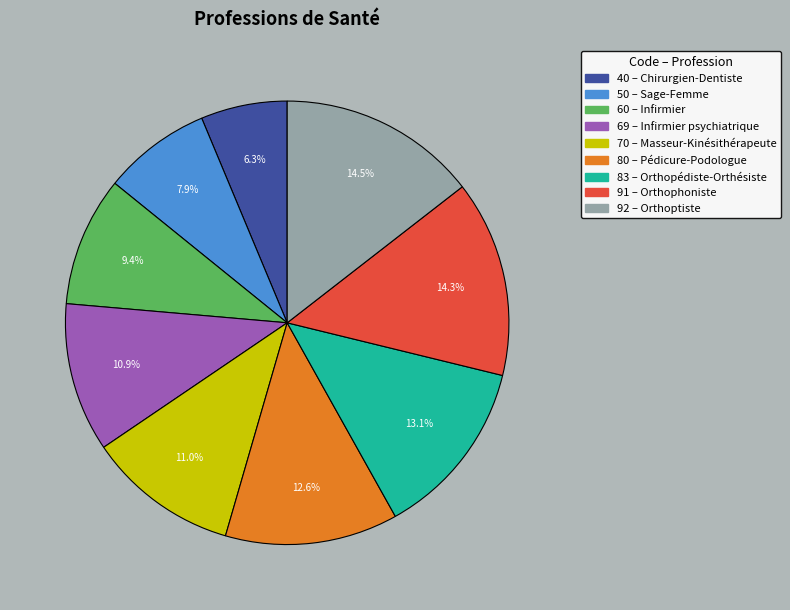

Is there any slice that represents more than half of the pie?

No